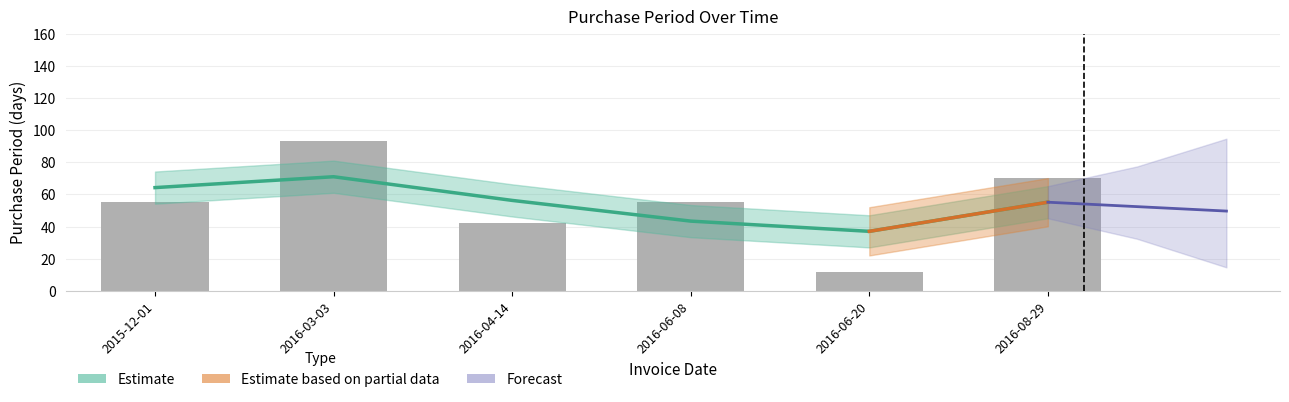

What is the difference between the values at 2016-08-29 and 2016-03-03?

23